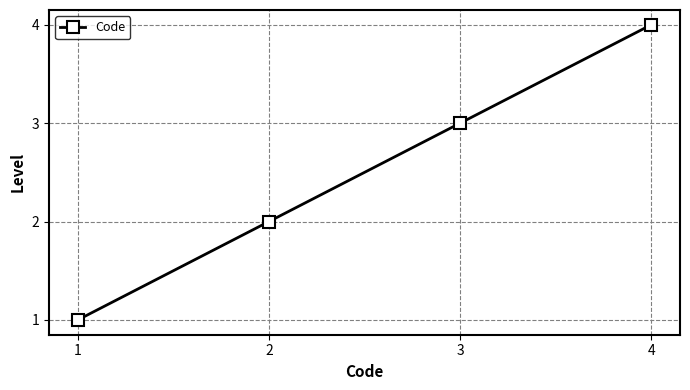

The chart shows a value of 2 at 2. True or false?

True